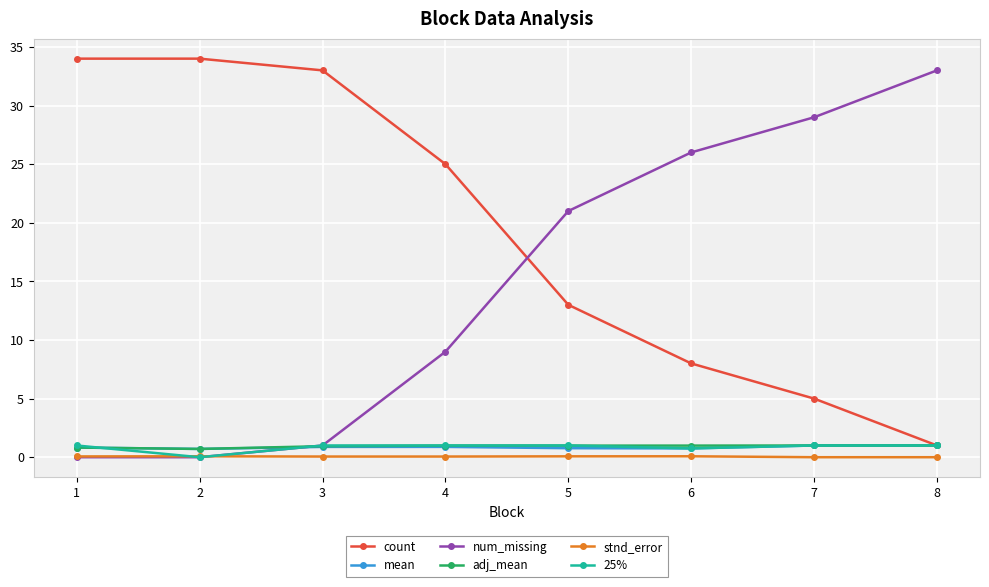

True or false: num_missing has more than 2 interior local peaks.

False